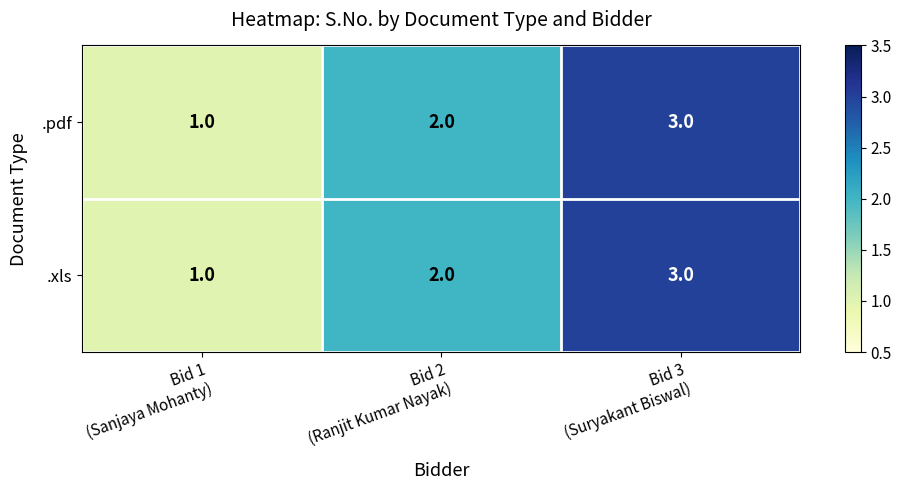

Count the .xls values in the range 1 to 3.

3